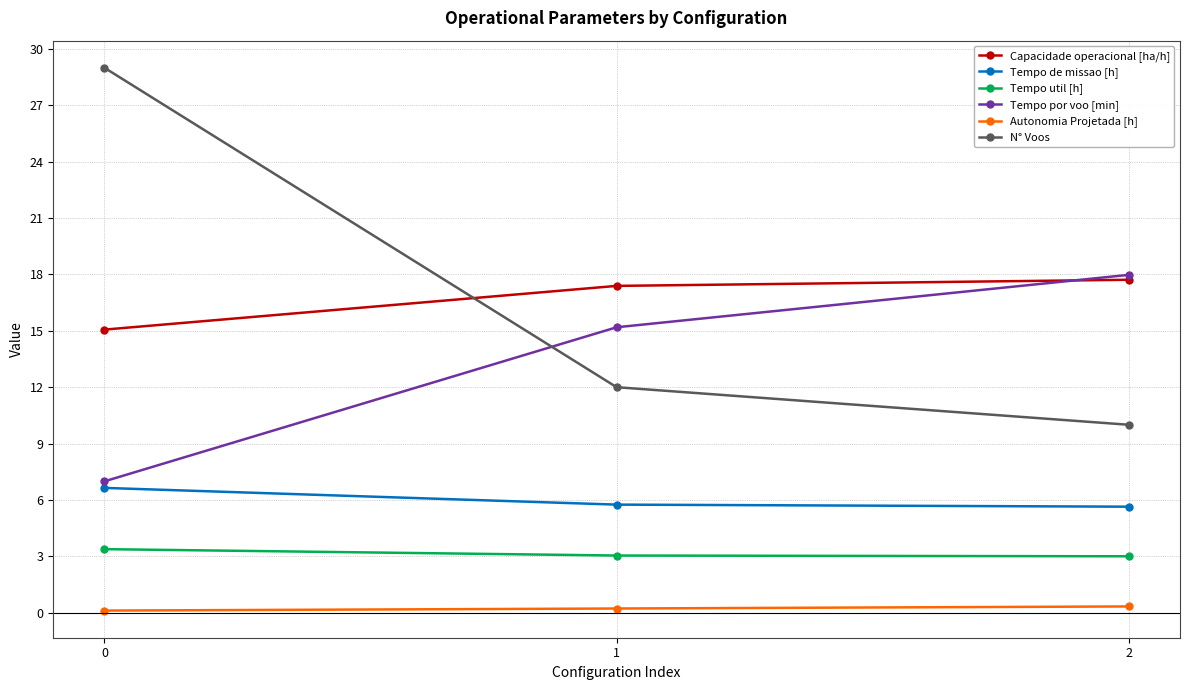

What is the total value across all series at 1?

53.6